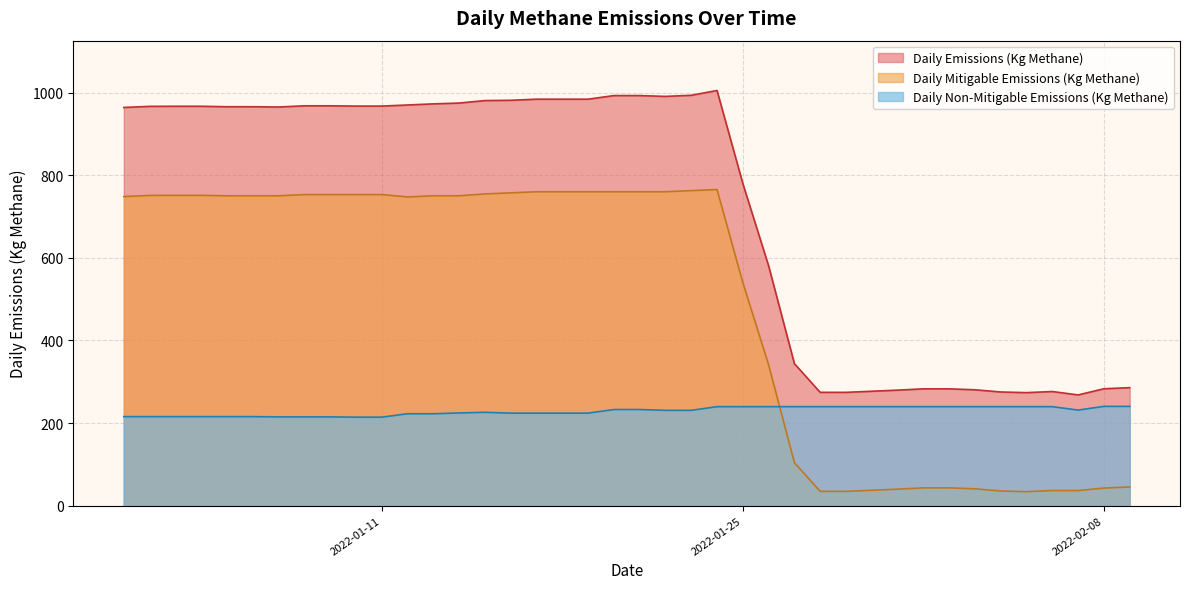

Which series has the largest total across all categories?

Daily Emissions (Kg Methane)